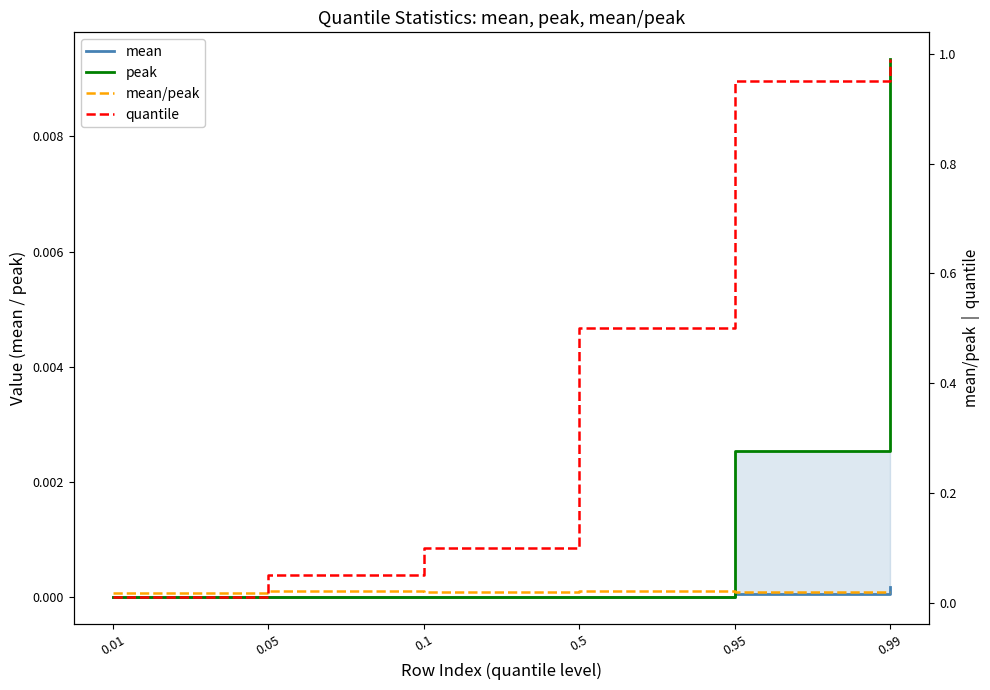

What is the label of the 3rd point from the right?

0.5